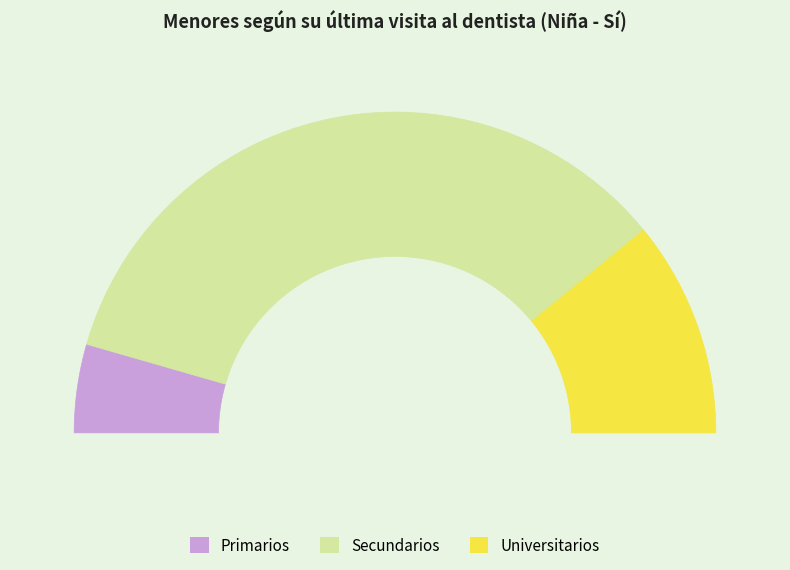

How many slices are in this pie chart?

3